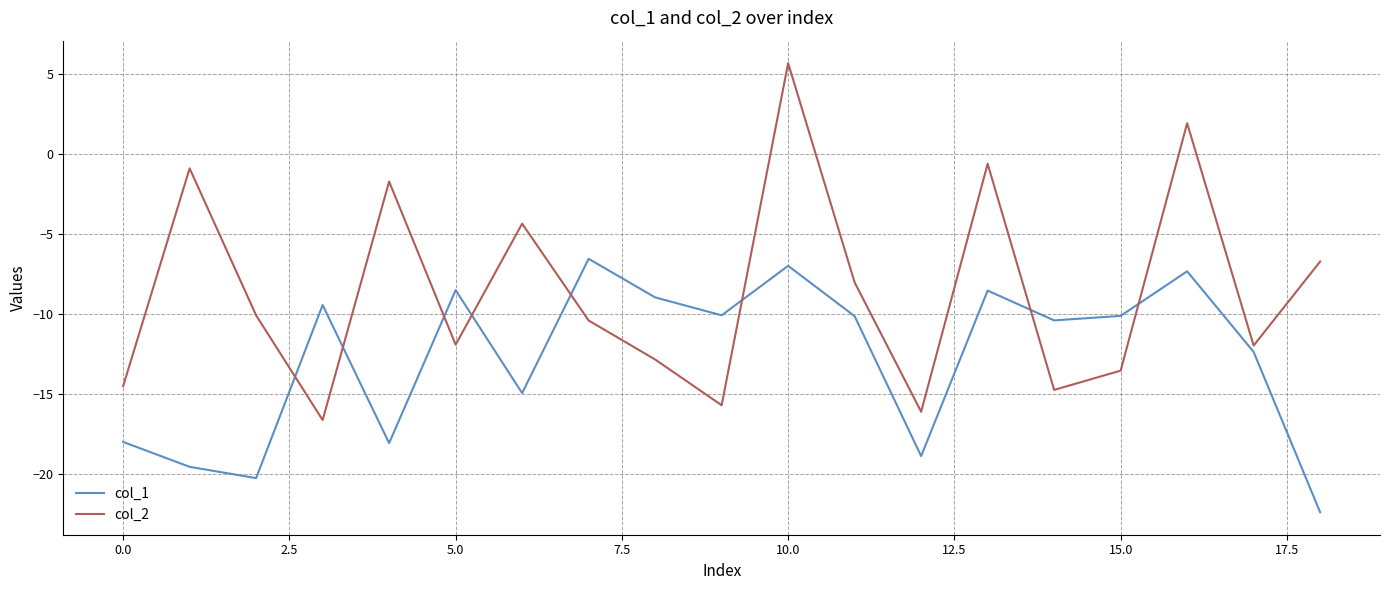

After their last crossing, which series has the higher values: col_2 or col_1?

col_2